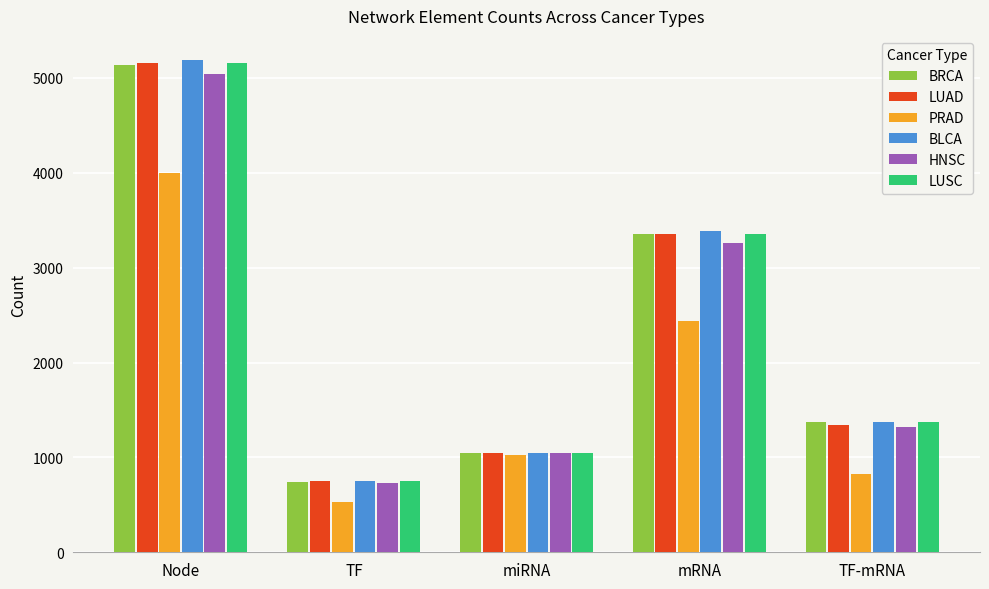

What is the difference between the highest and lowest values at TF-mRNA?

557